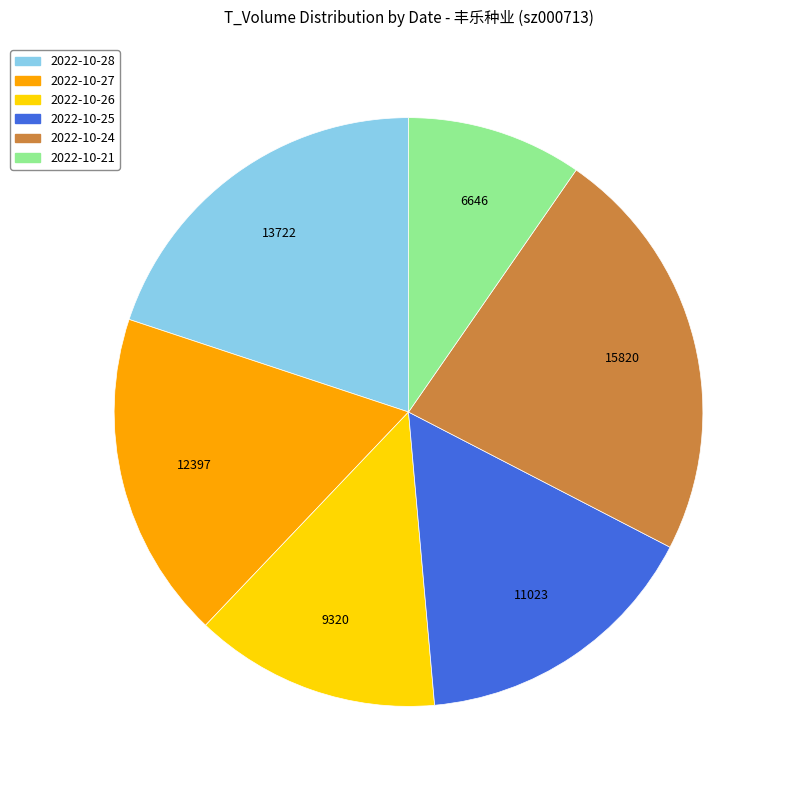

What is the ratio of the value at 2022-10-21 to the value at 2022-10-28?

0.5